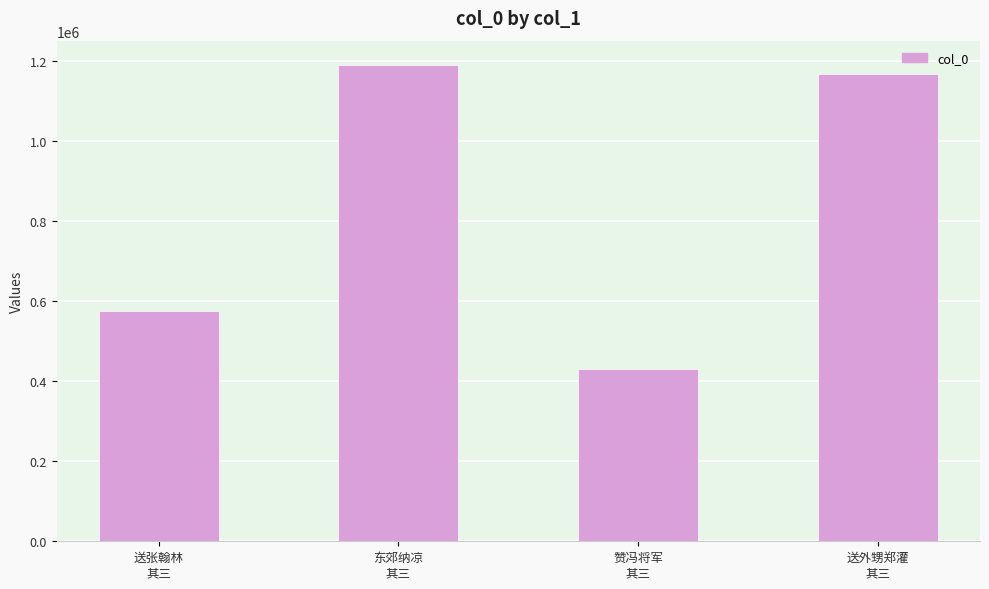

What is the sum of all values?

3365959